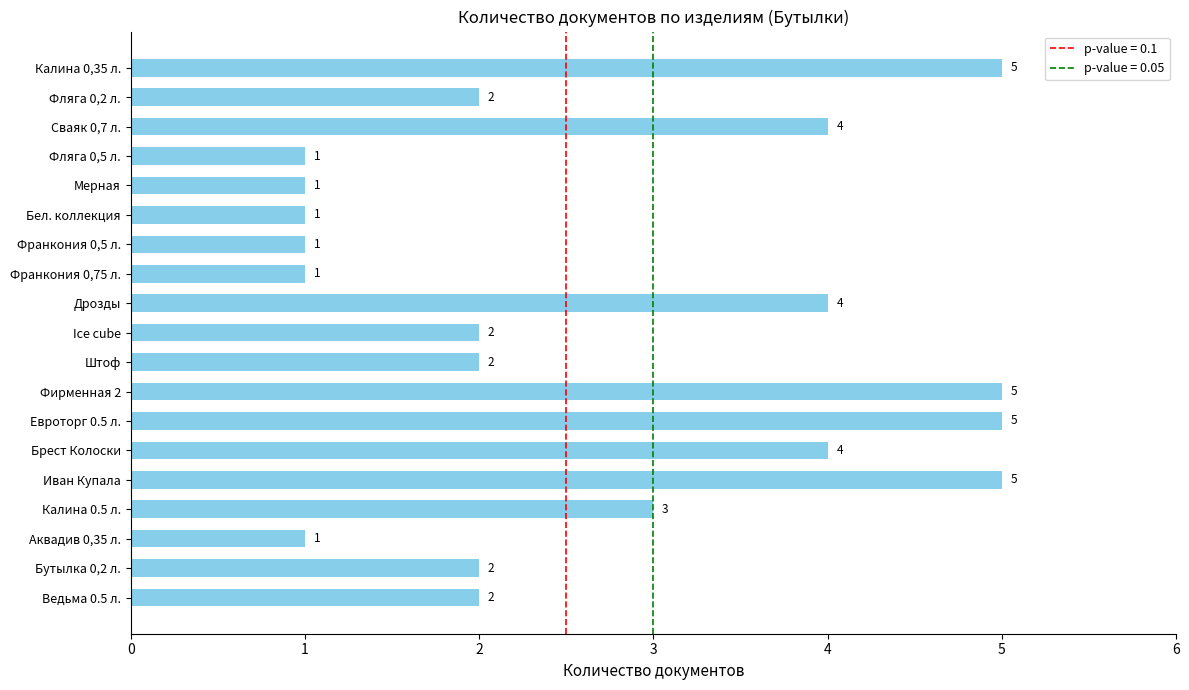

True or false: the data shows 2 at Фляга 0,2 л..

True